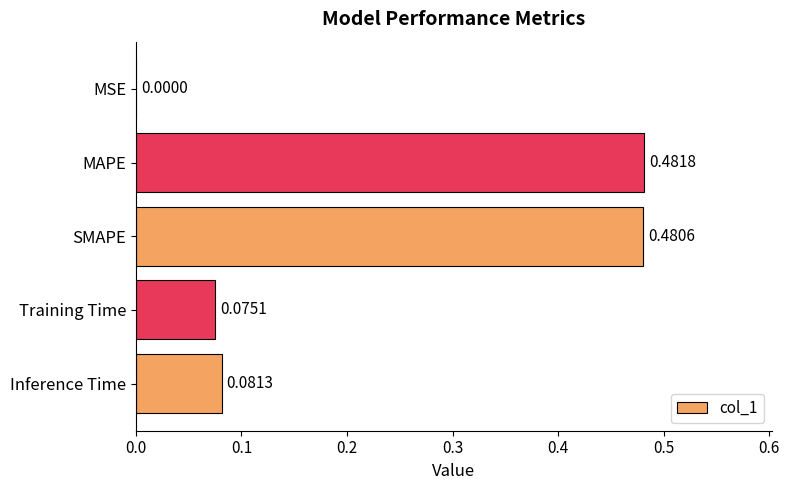

Which has a higher value, SMAPE or MAPE?

MAPE